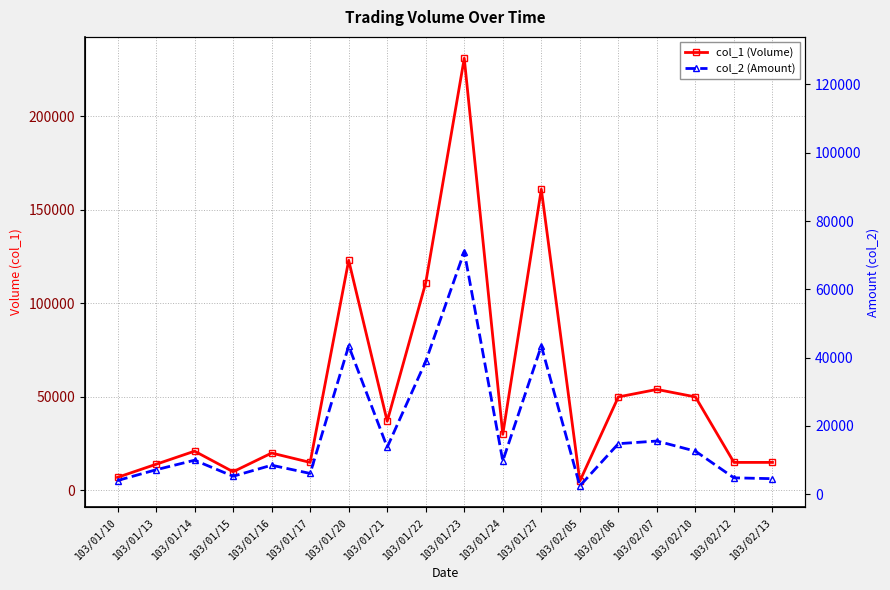

Where is the first local maximum for col_2 (Amount)?

103/01/14